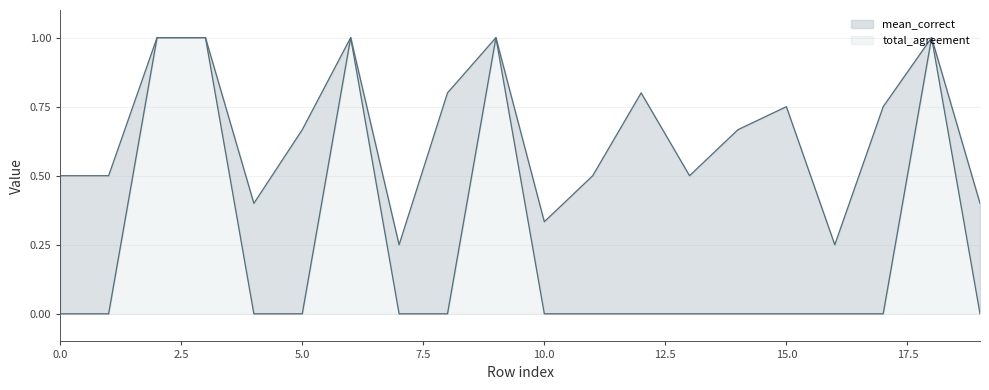

True or false: mean_correct and total_agreement intersect in this chart.

False